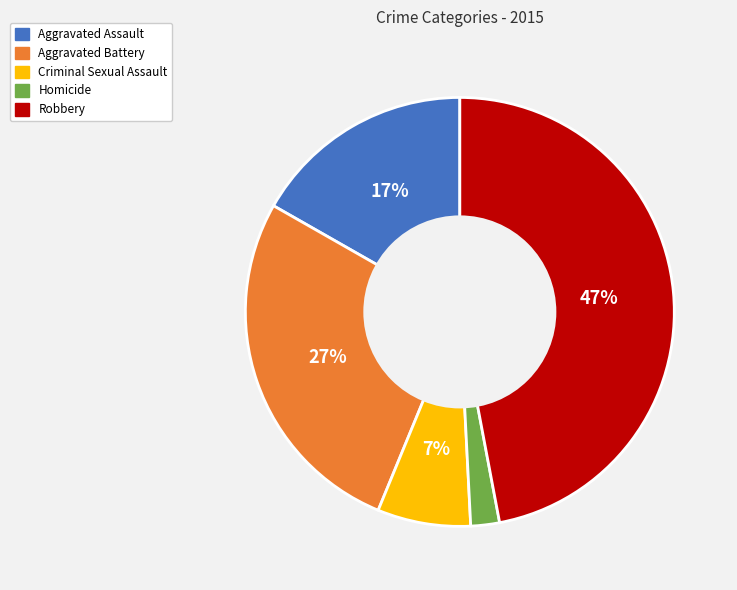

To the nearest percent, what is the combined percentage of Aggravated Assault and Criminal Sexual Assault?

24%